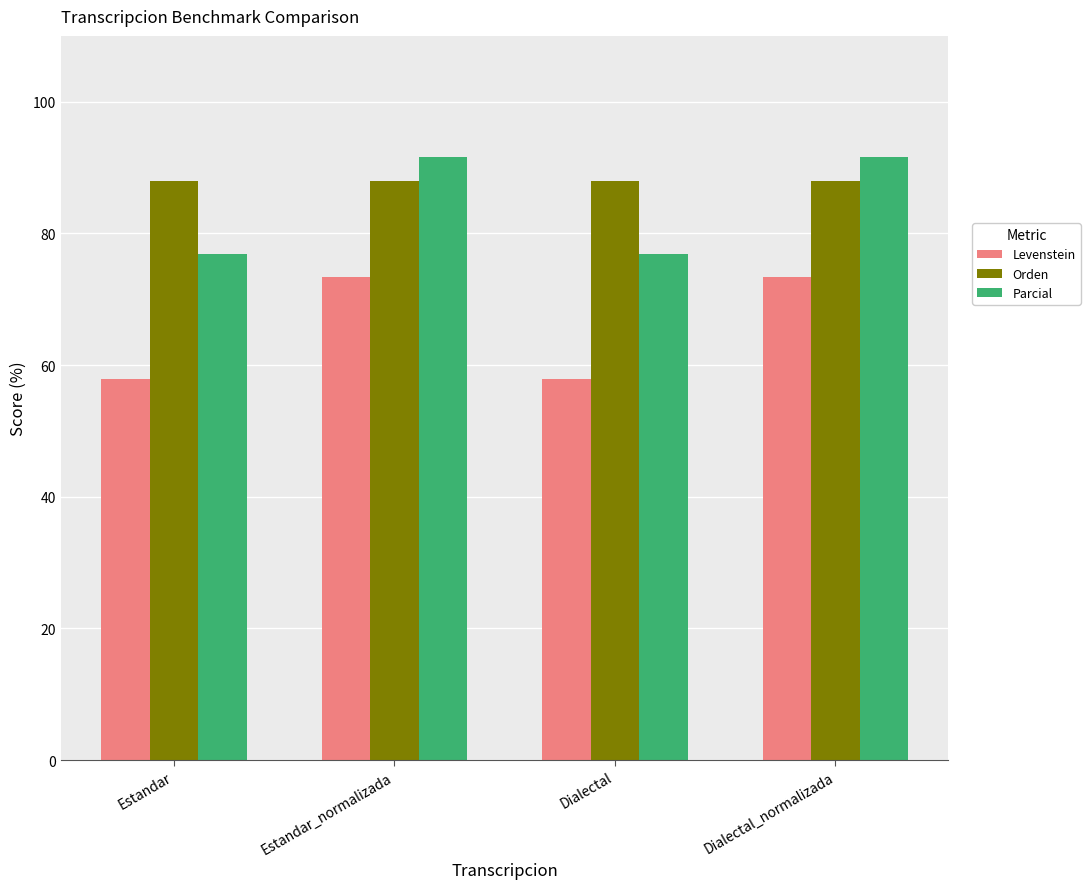

What is the maximum value for Orden?

88.0